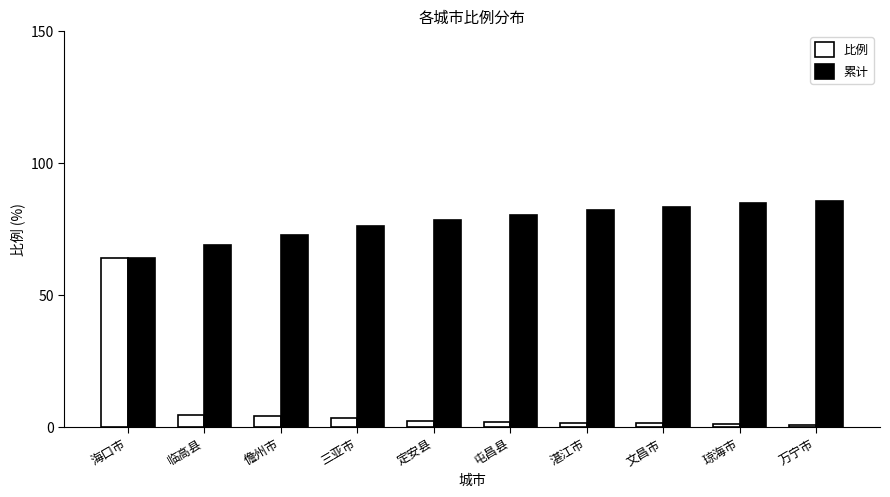

True or false: 比例 has a value of 64.2 at 海口市.

True